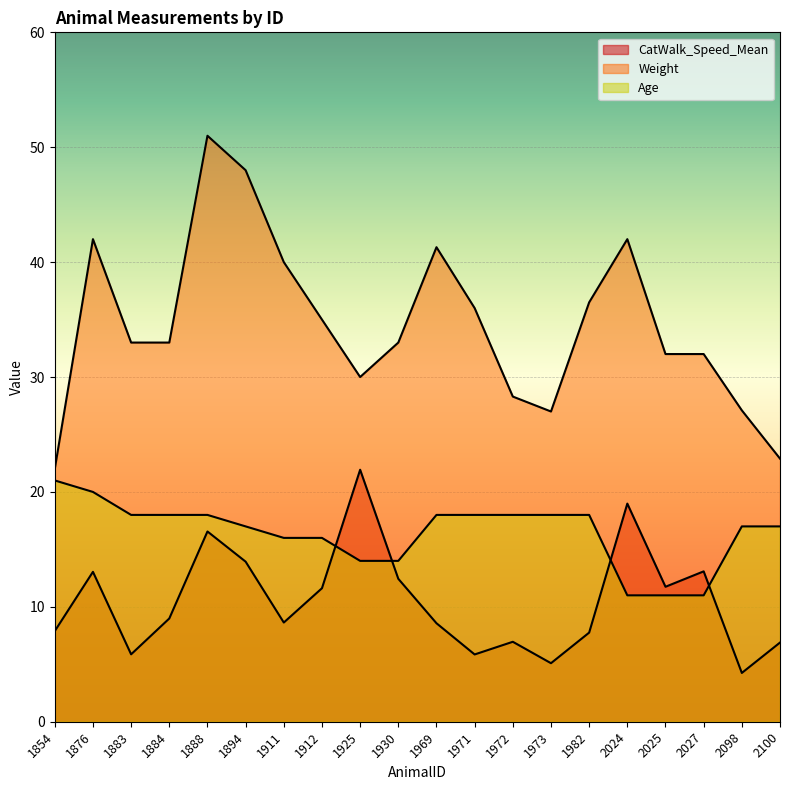

What is the value of the Weight point at the 3rd from the left?

33.0